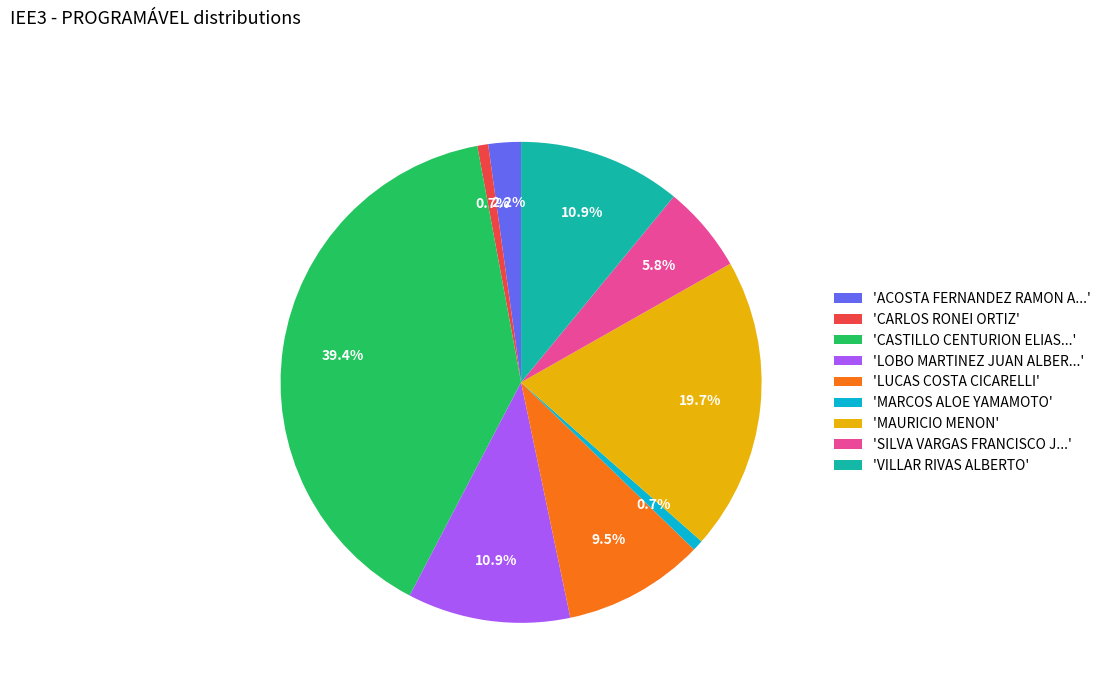

Which slice is the largest?

'CASTILLO CENTURION ELIAS...'